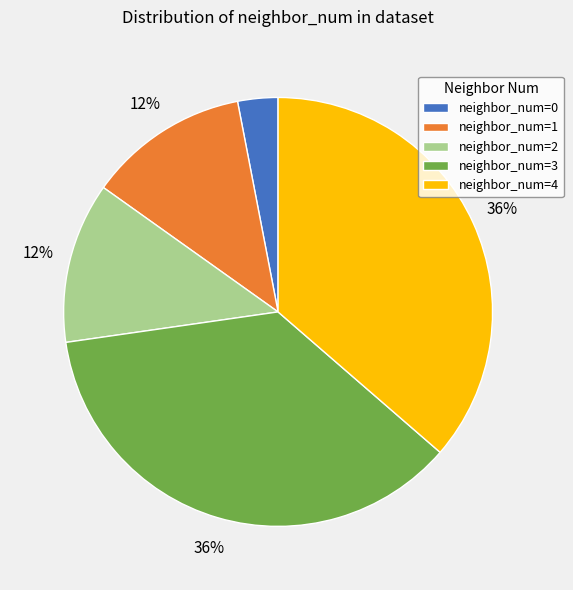

The neighbor_num=4 slice represents 36% of the pie. True or false?

True